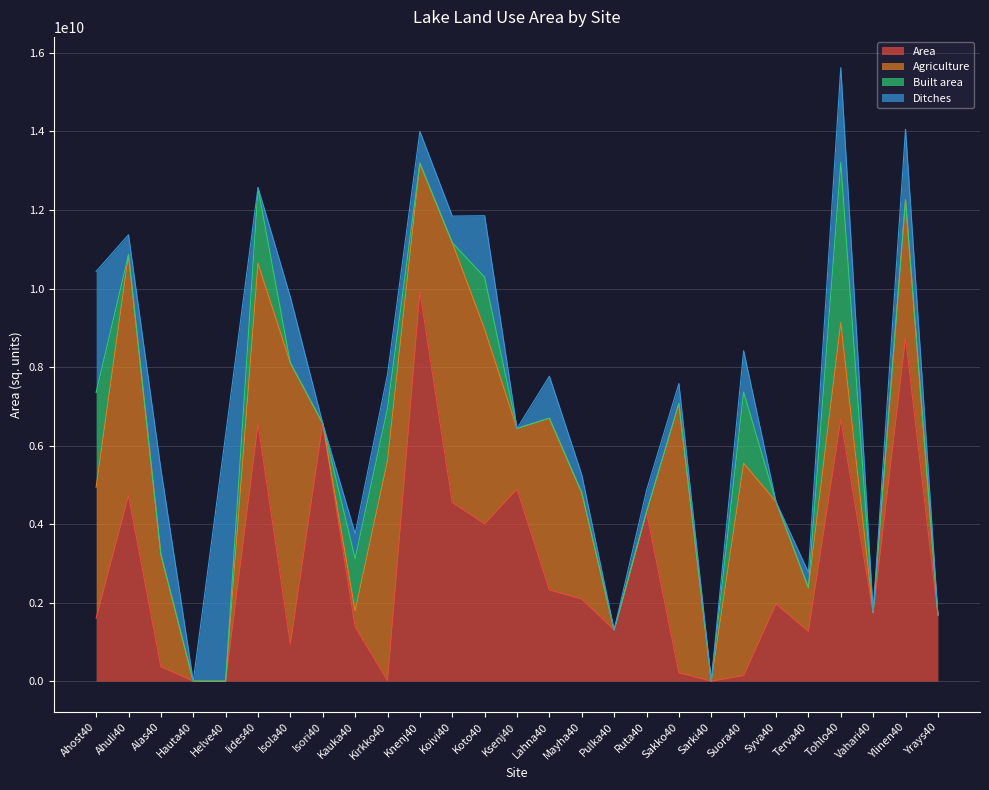

What is the approximate value of Ditches at Terva40?

390314782